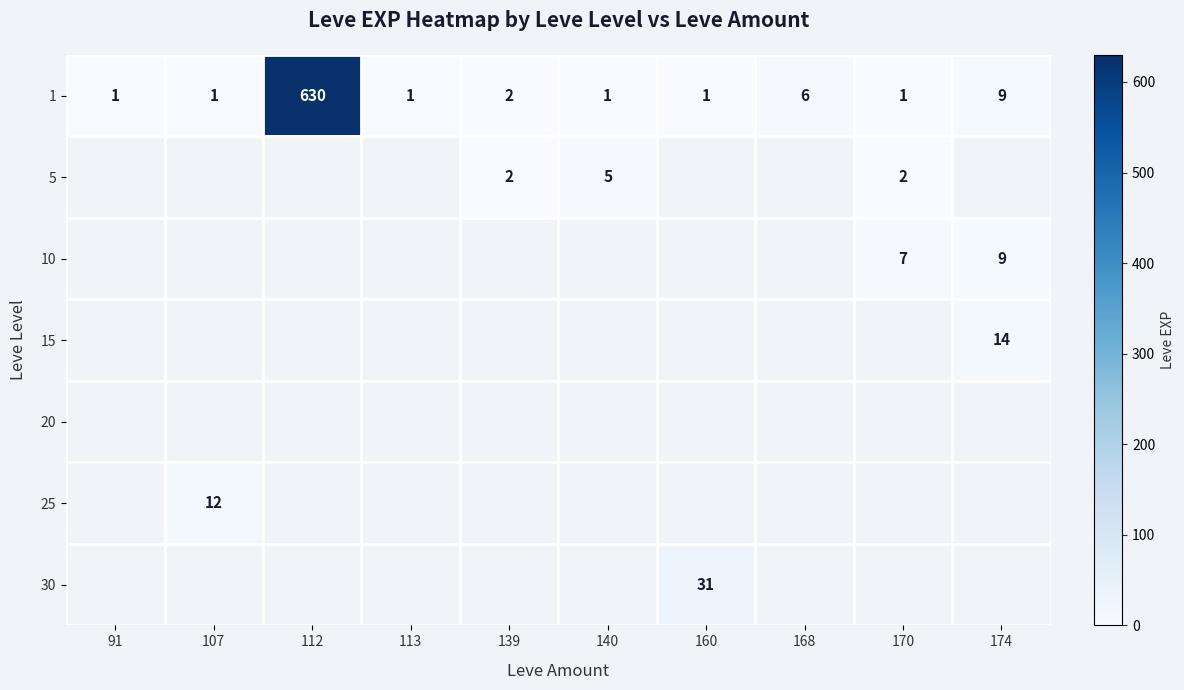

True or false: 1 has a value of 1 at 113.

True